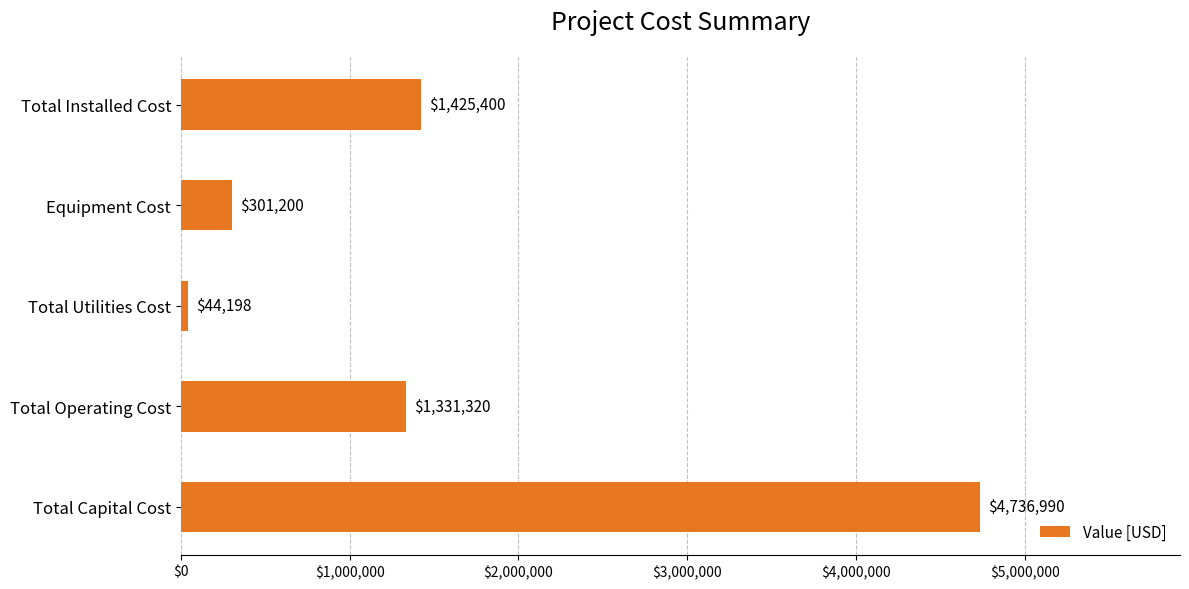

Where is the data nearest to the value 2390593?

Total Installed Cost